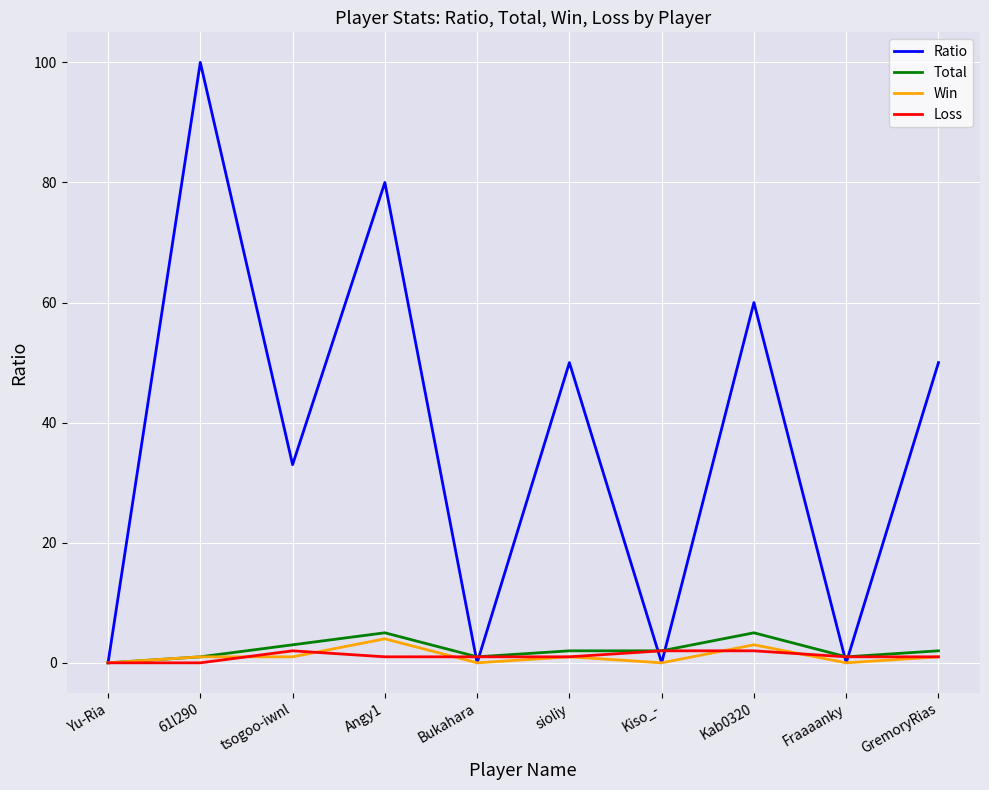

Rank the series by their maximum value, from highest to lowest.

Ratio, Total, Win, Loss